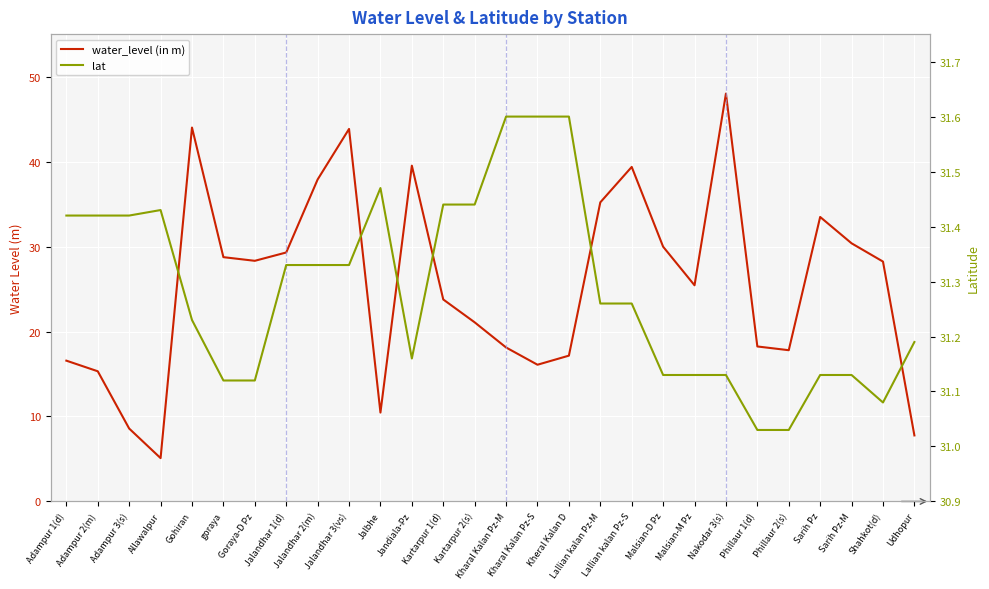

What is the approximate value of water_level (in m) at Kharal Kalan Pz-S?

16.1